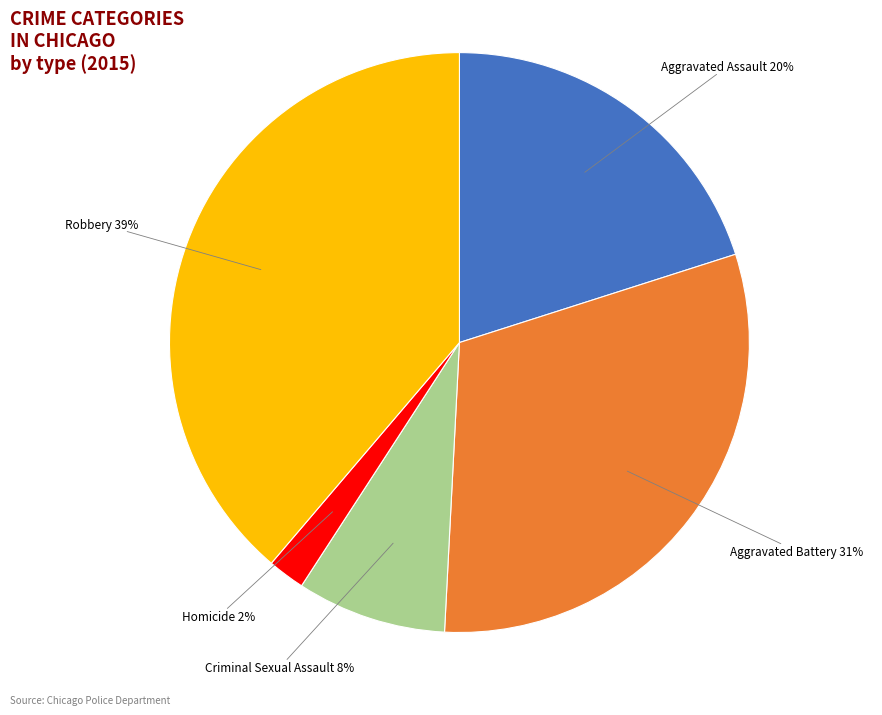

Is there a majority slice in this chart?

No